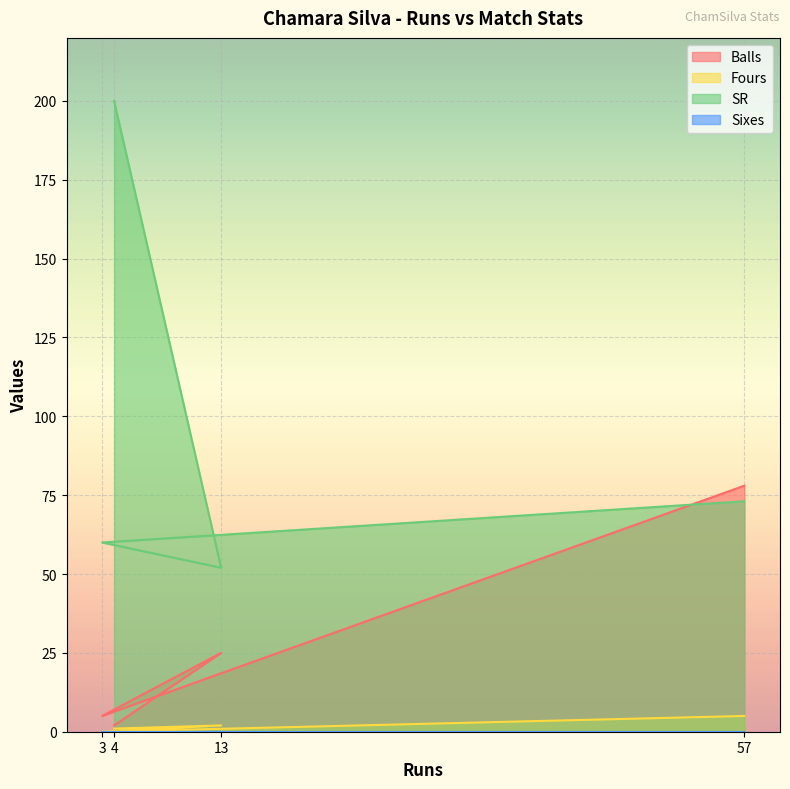

The Balls series shows 2.0 at 4. True or false?

True